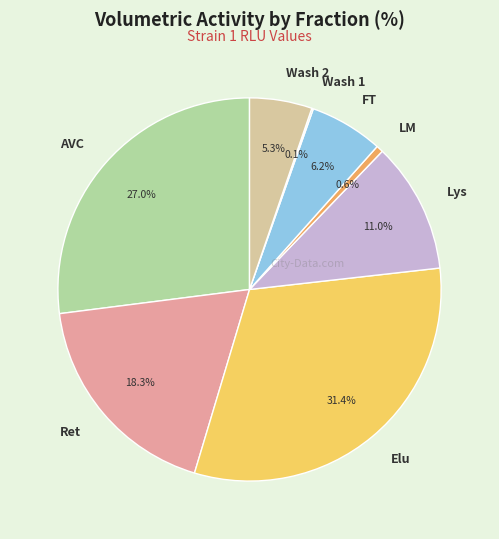

Approximately how many times larger is the value at Ret compared to LM?

31.4